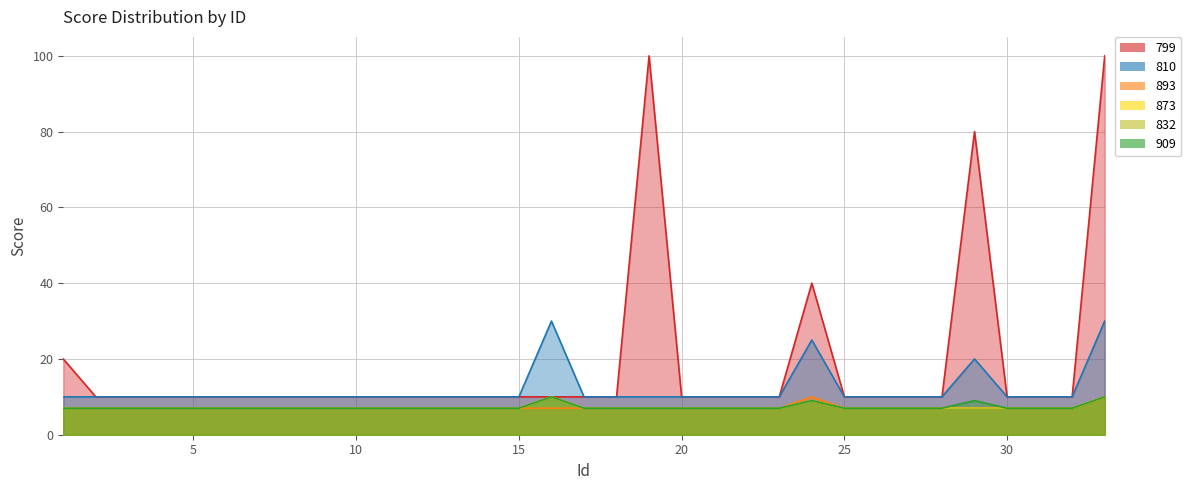

List the series in order of their peak value, highest first.

799, 810, 893, 873, 832, 909